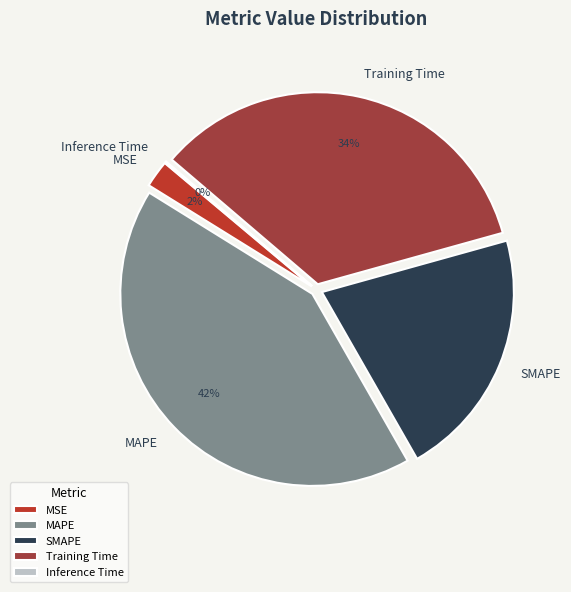

Between Training Time and SMAPE, which is larger?

Training Time